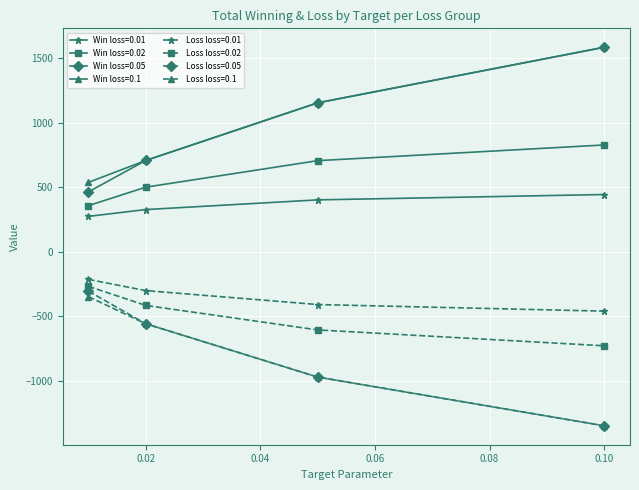

What is the highest value of the Win loss=0.01 series?

443.0